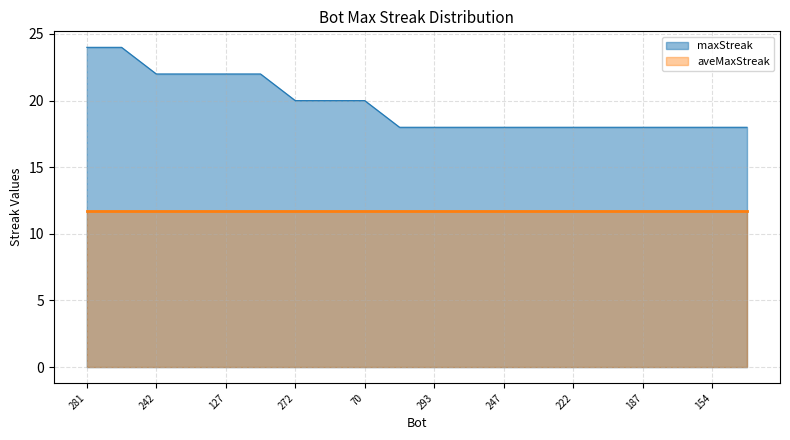

What is the difference between the second highest and second lowest values?

6